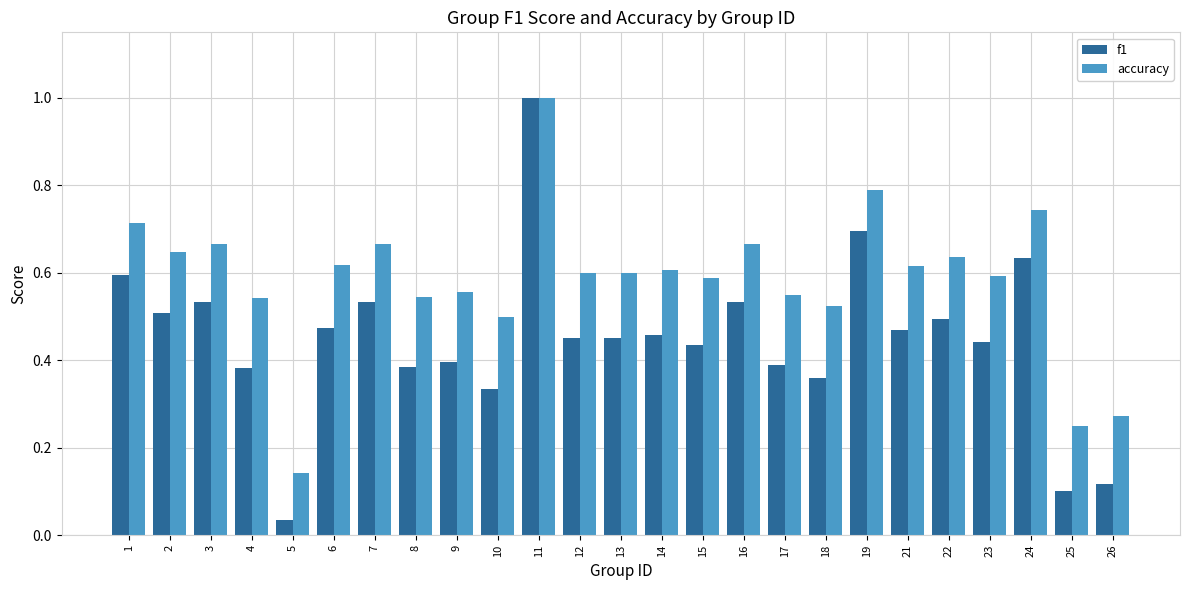

At which label is accuracy closest to 0?

5